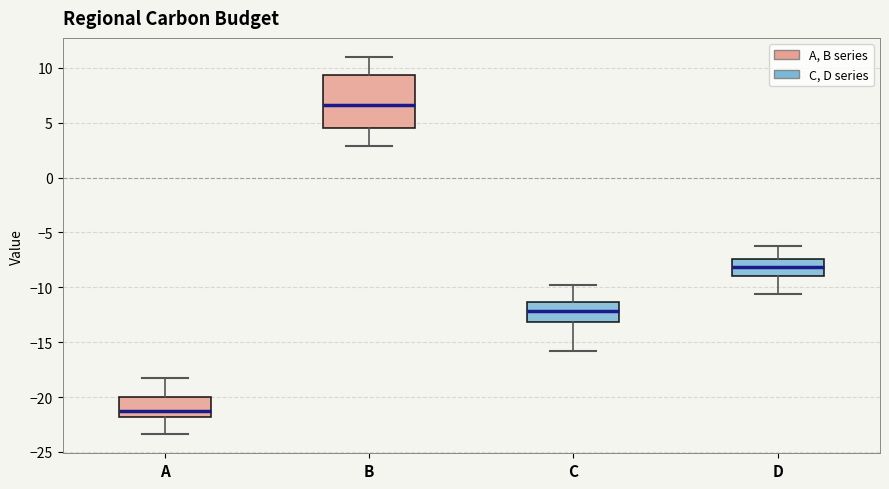

Which box has the highest median line?

B